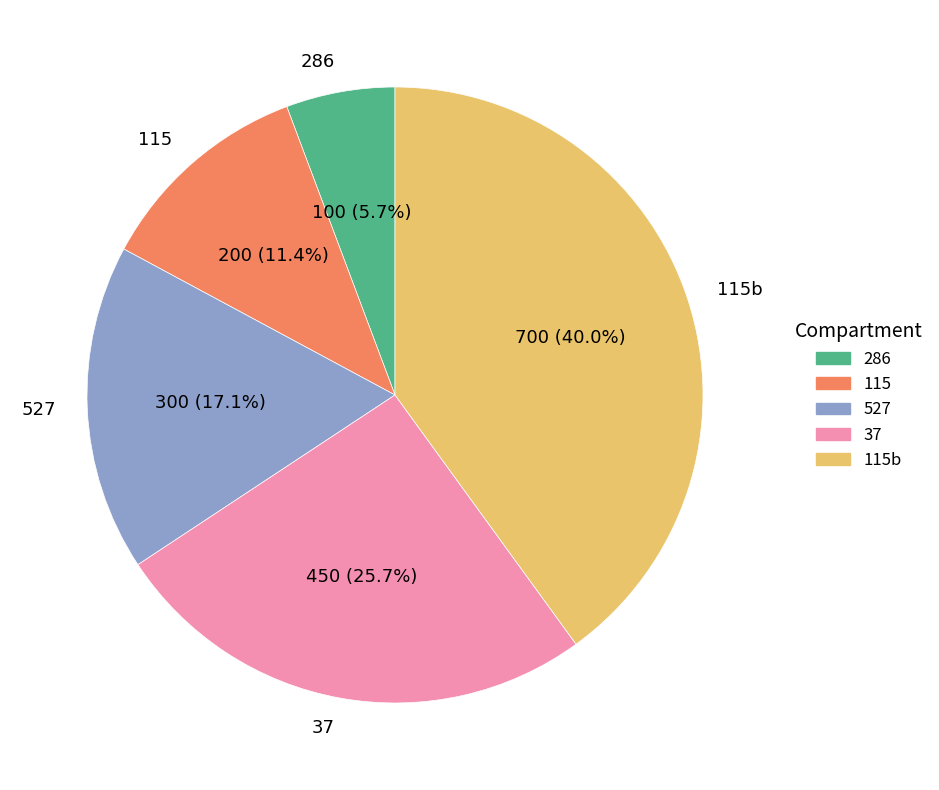

Which slice is the largest?

115b